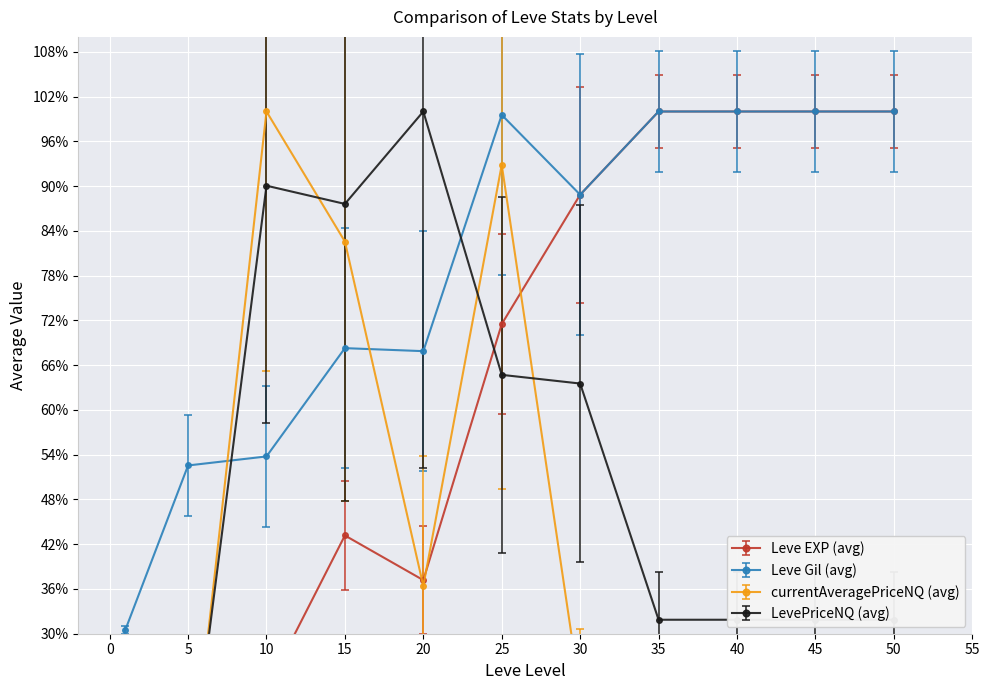

In Leve Gil (avg), how many points are lower than both neighbors (excluding endpoints)?

2